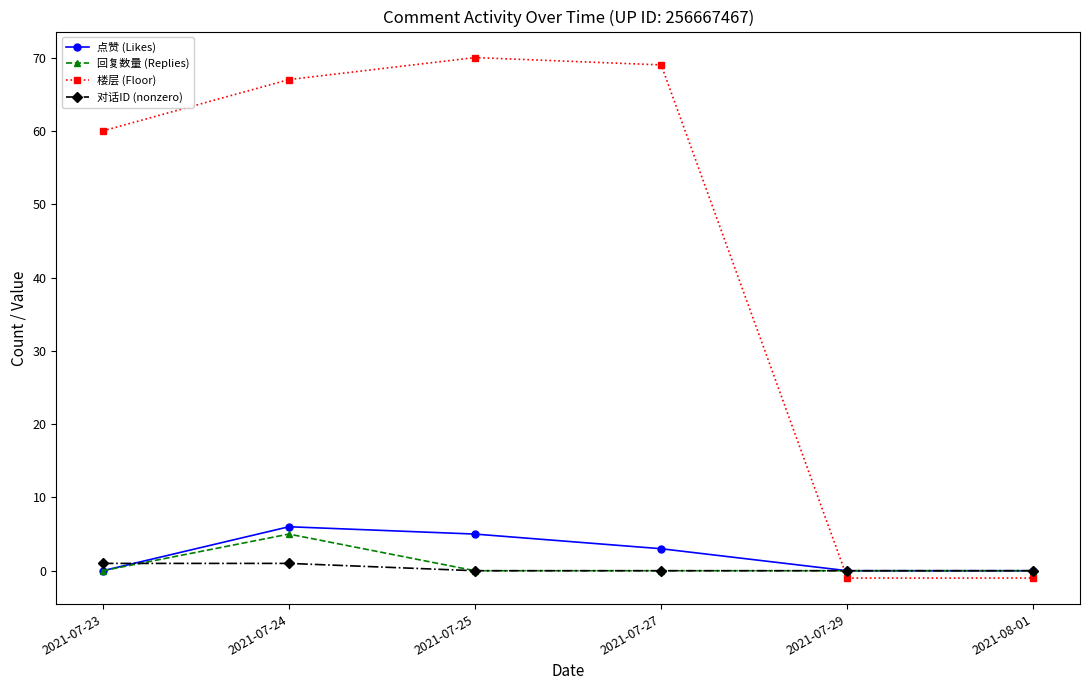

How many values in 楼层 (Floor) are above zero?

4